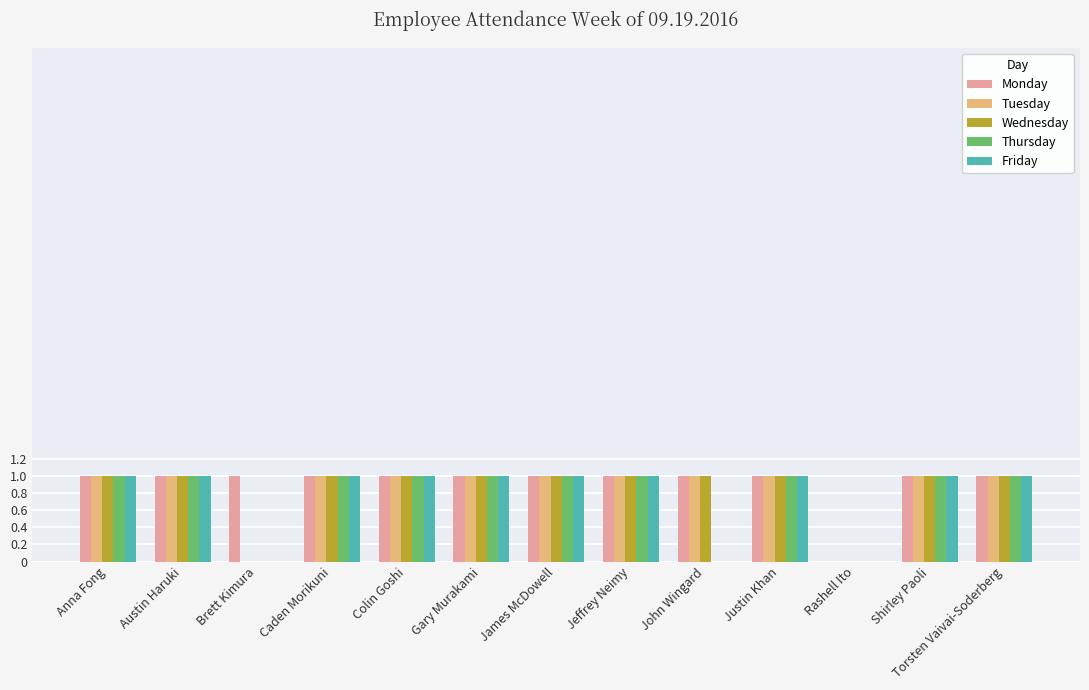

What is the highest value of the Thursday series?

1